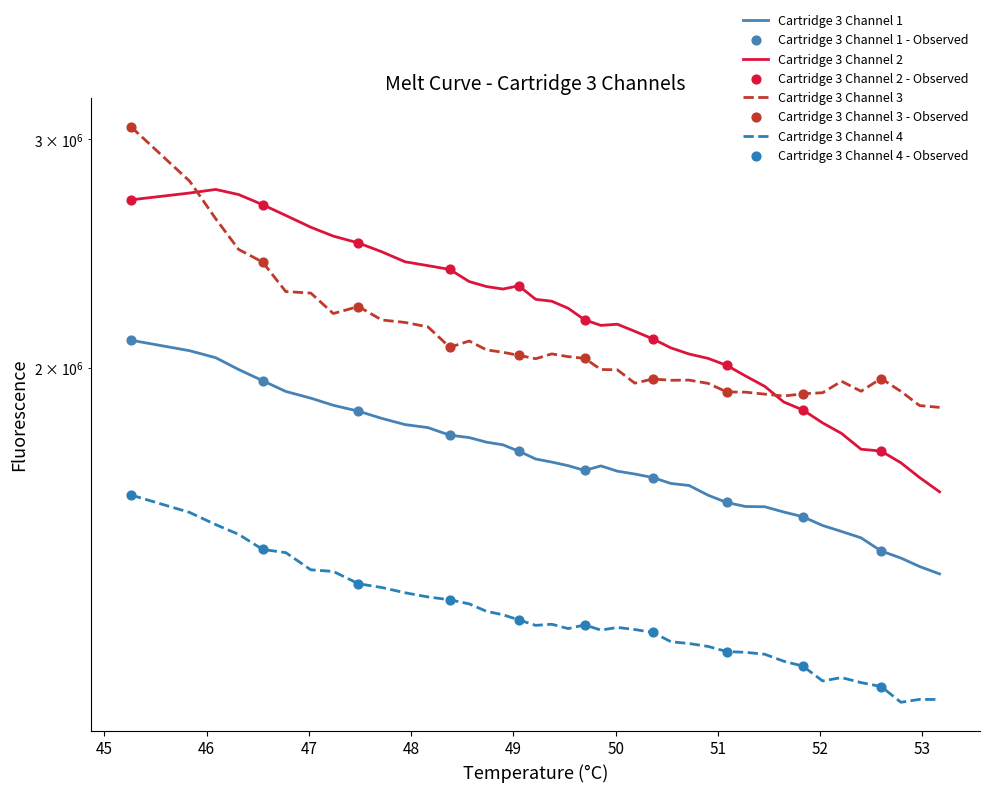

Which series contains the lowest Y value?

Cartridge 3 Channel 4